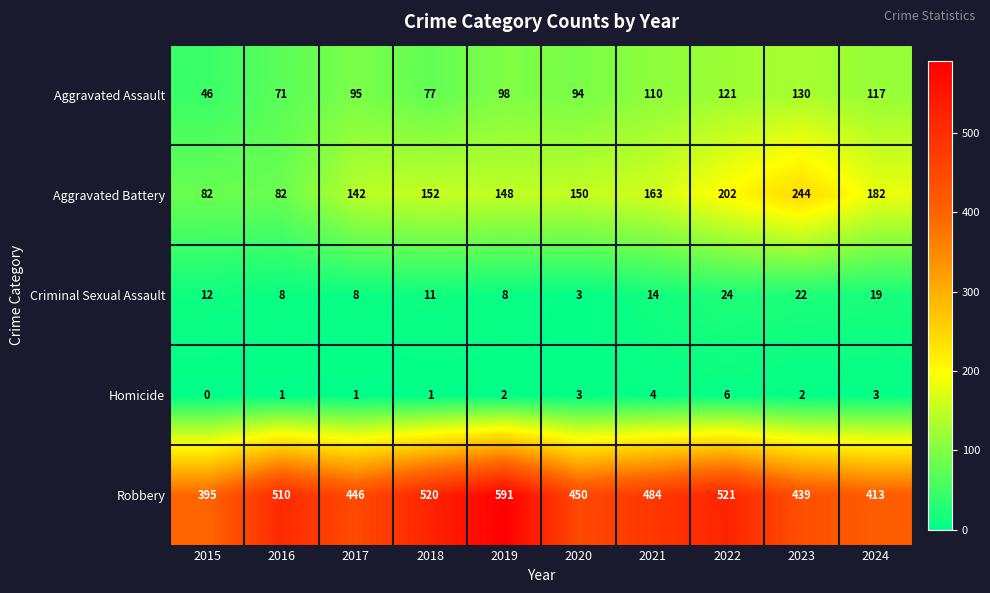

What is the total value across all series at 2016?

672